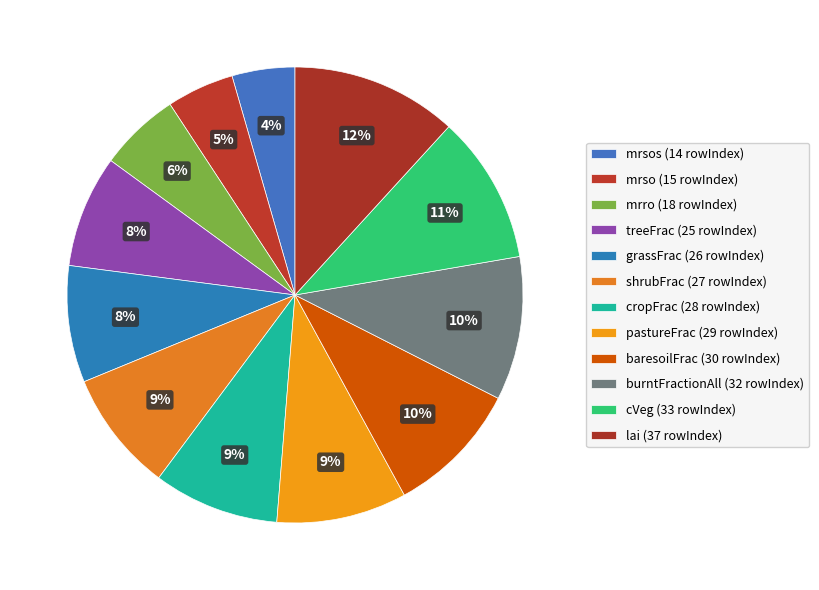

How many slices are in this pie chart?

12